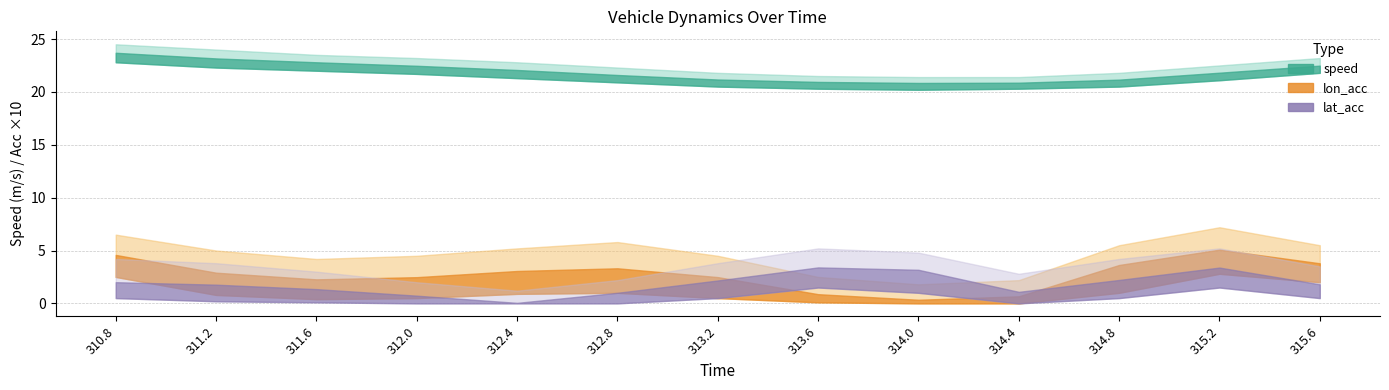

The value of lon_acc_scaled at 311.6 is 0.1. True or false?

False